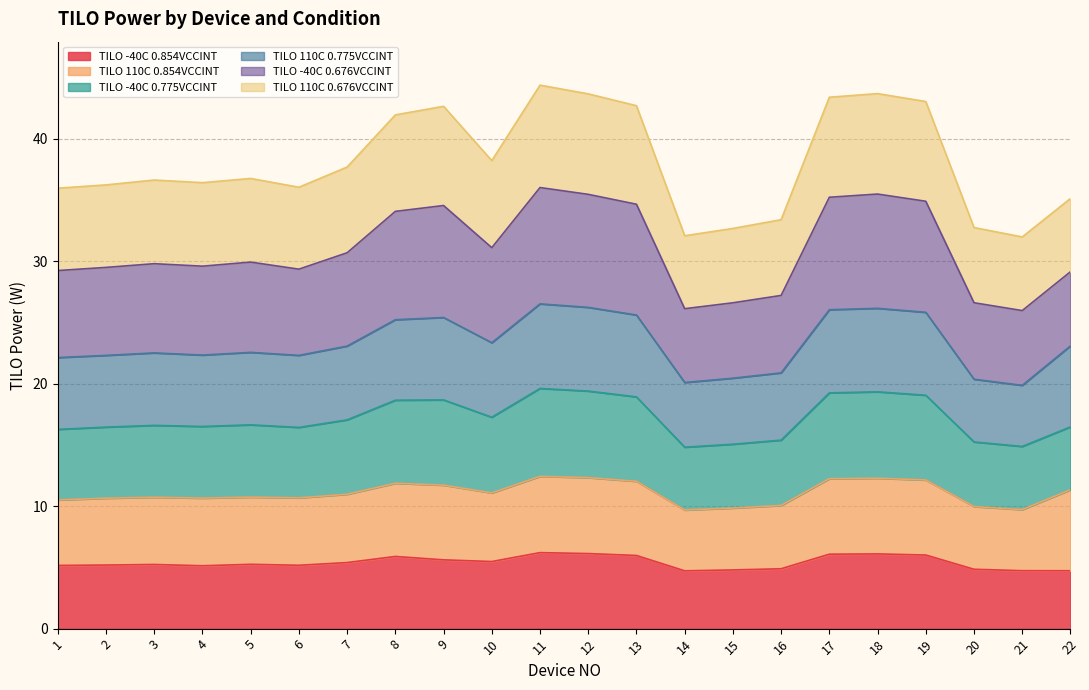

Where is TILO -40C 0.854VCCINT nearest to the value 5?

16